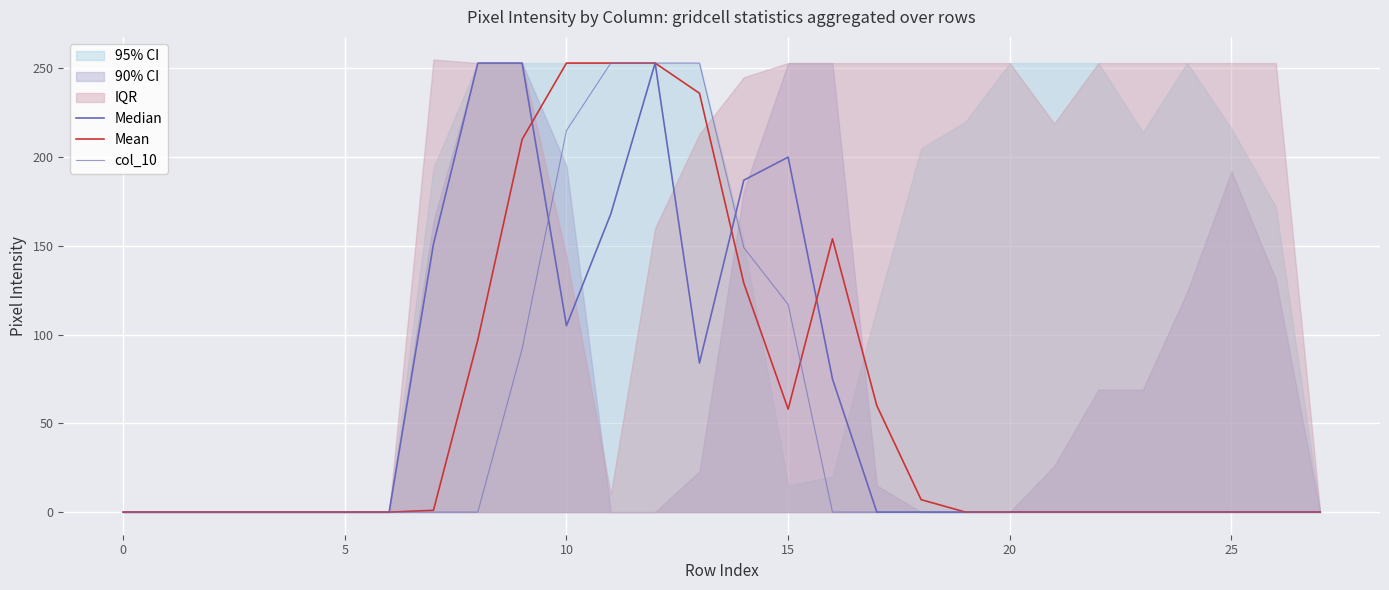

Between 17 and 19, which series saw the biggest shift?

Mean